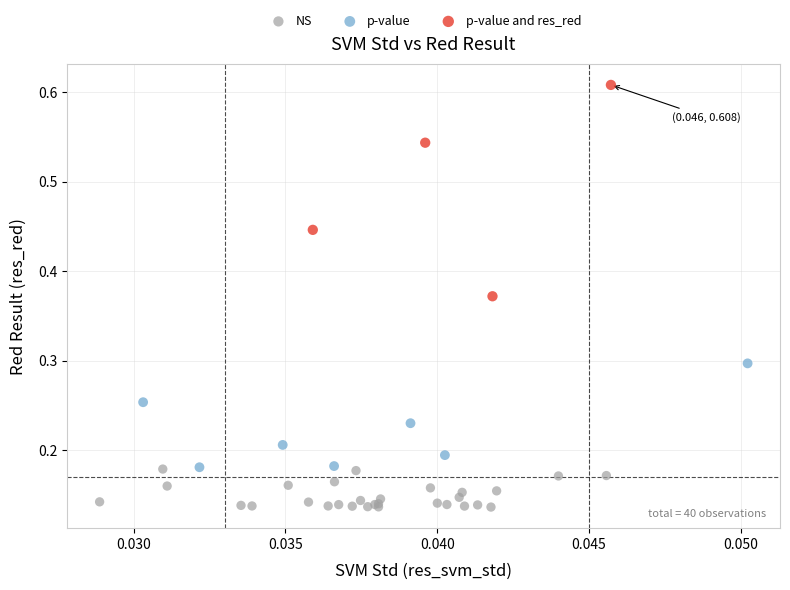

Which series reaches the maximum Y coordinate?

p-value and res_red